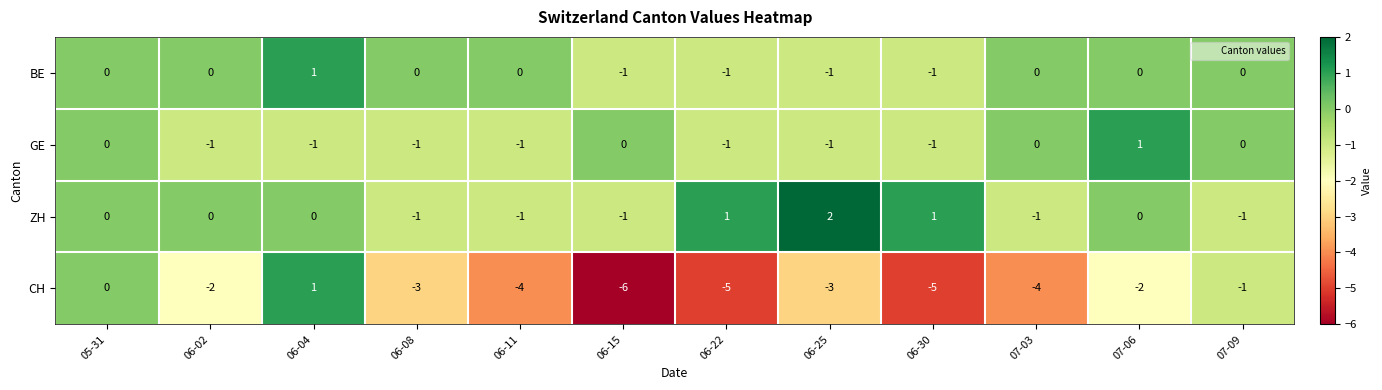

Is it true that ZH equals -1 at 07-06?

False